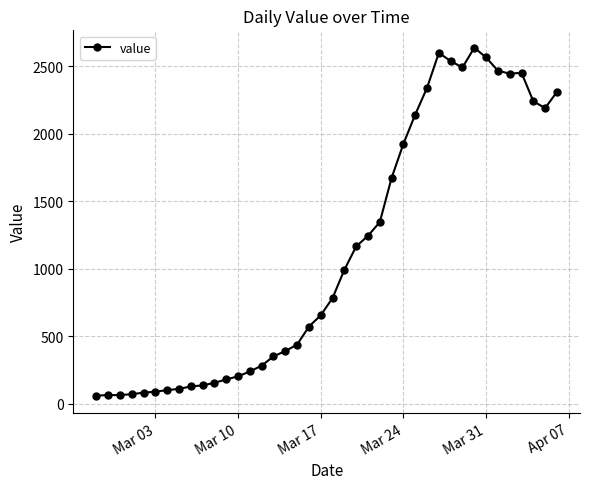

What is the value of the 22nd point from the left?

993